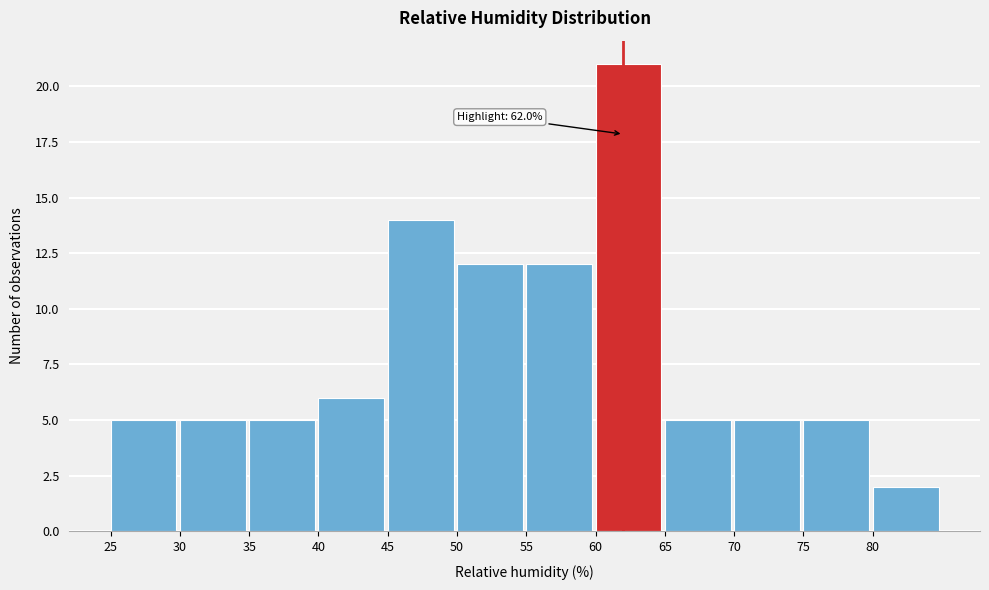

Over which range of the x-axis is the bar tallest?

60 to 65